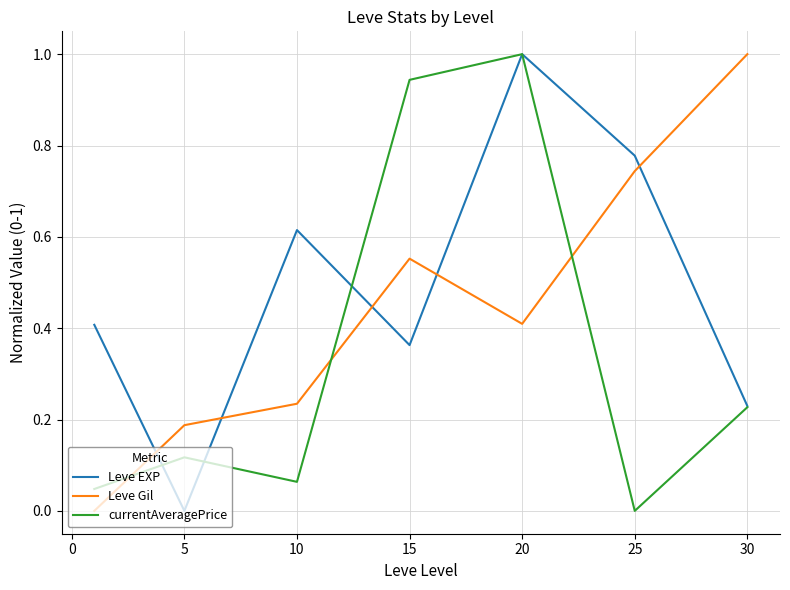

What is the maximum value shown in the chart?

1.0